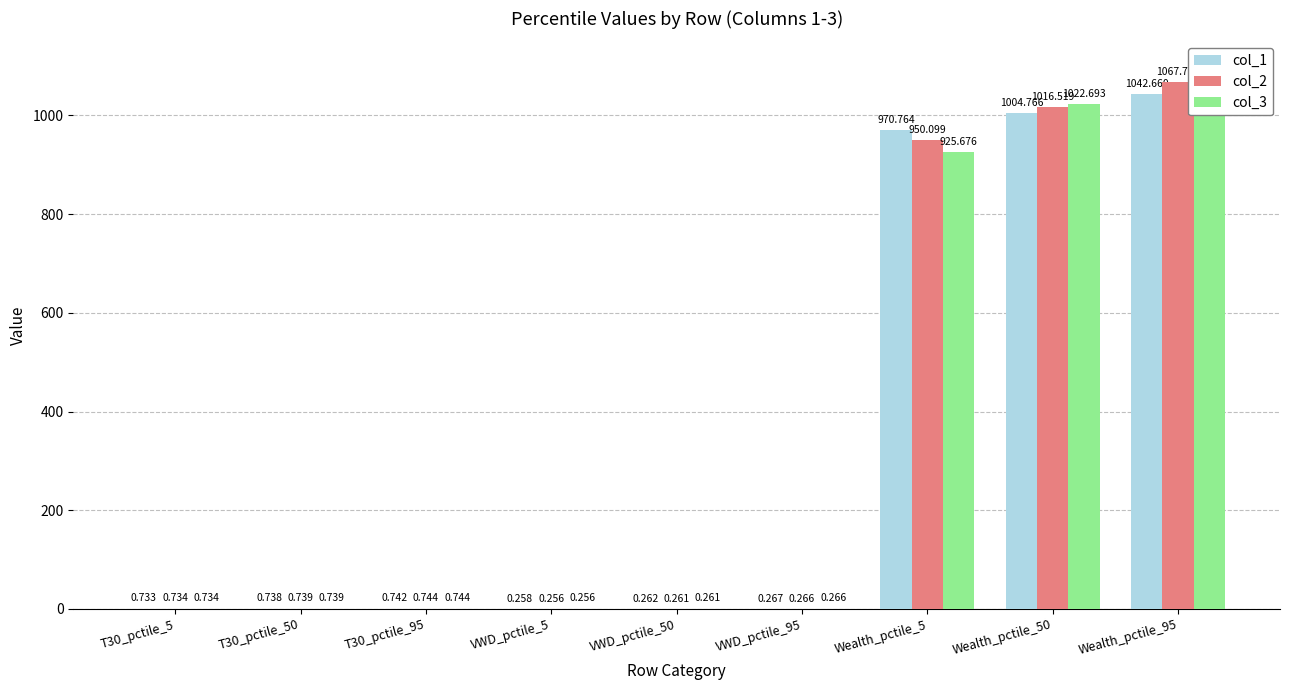

Reading left to right, what are all the values shown in this chart?

col_1: T30_pctile_5=0.7	T30_pctile_50=0.7	T30_pctile_95=0.7	VWD_pctile_5=0.3	VWD_pctile_50=0.3	VWD_pctile_95=0.3	Wealth_pctile_5=970.8	Wealth_pctile_50=1004.8	Wealth_pctile_95=1042.7
col_2: T30_pctile_5=0.7	T30_pctile_50=0.7	T30_pctile_95=0.7	VWD_pctile_5=0.3	VWD_pctile_50=0.3	VWD_pctile_95=0.3	Wealth_pctile_5=950.1	Wealth_pctile_50=1016.5	Wealth_pctile_95=1067.8
col_3: T30_pctile_5=0.7	T30_pctile_50=0.7	T30_pctile_95=0.7	VWD_pctile_5=0.3	VWD_pctile_50=0.3	VWD_pctile_95=0.3	Wealth_pctile_5=925.7	Wealth_pctile_50=1022.7	Wealth_pctile_95=1095.2